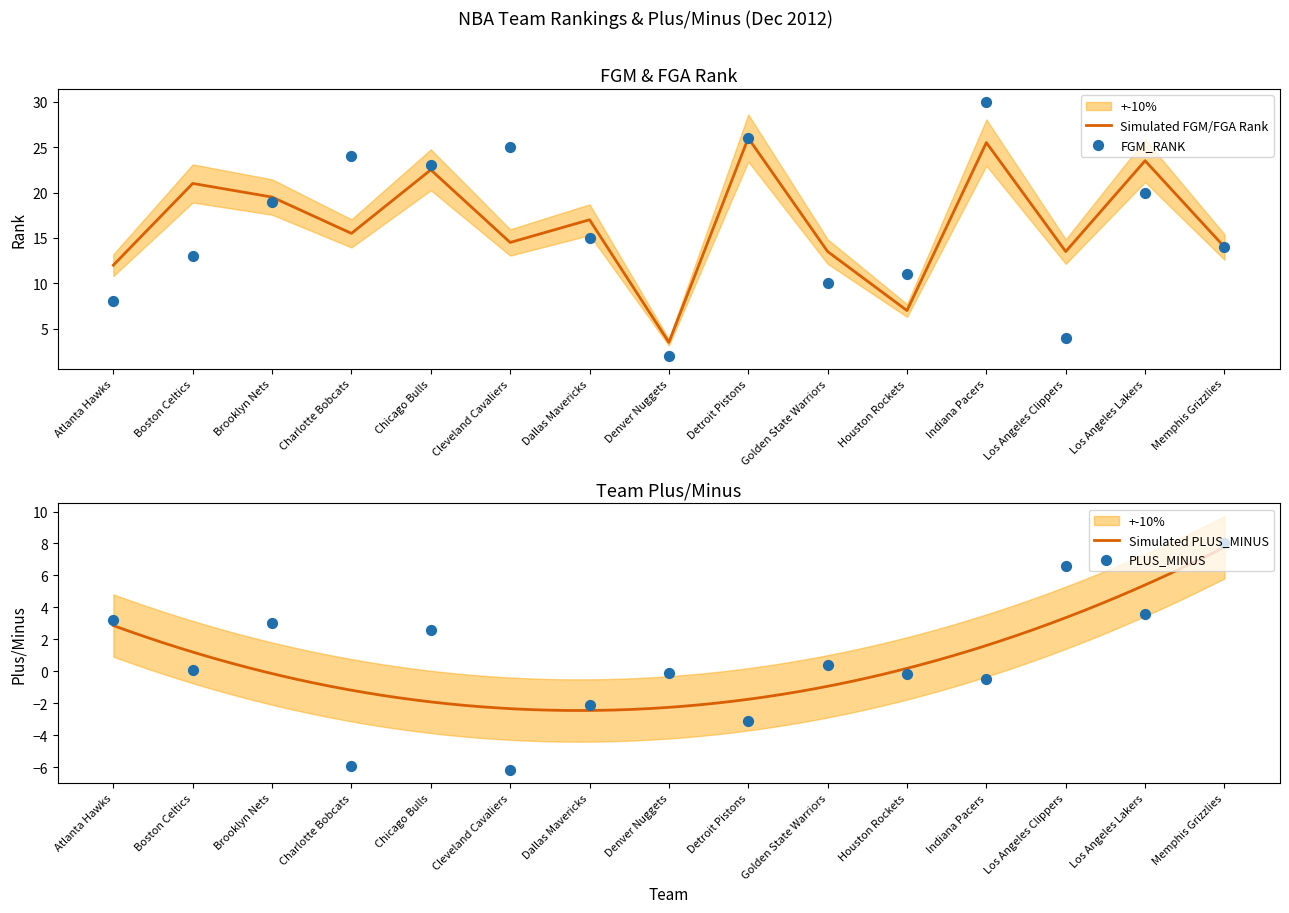

At which category is the sum across all series the highest?

Indiana Pacers